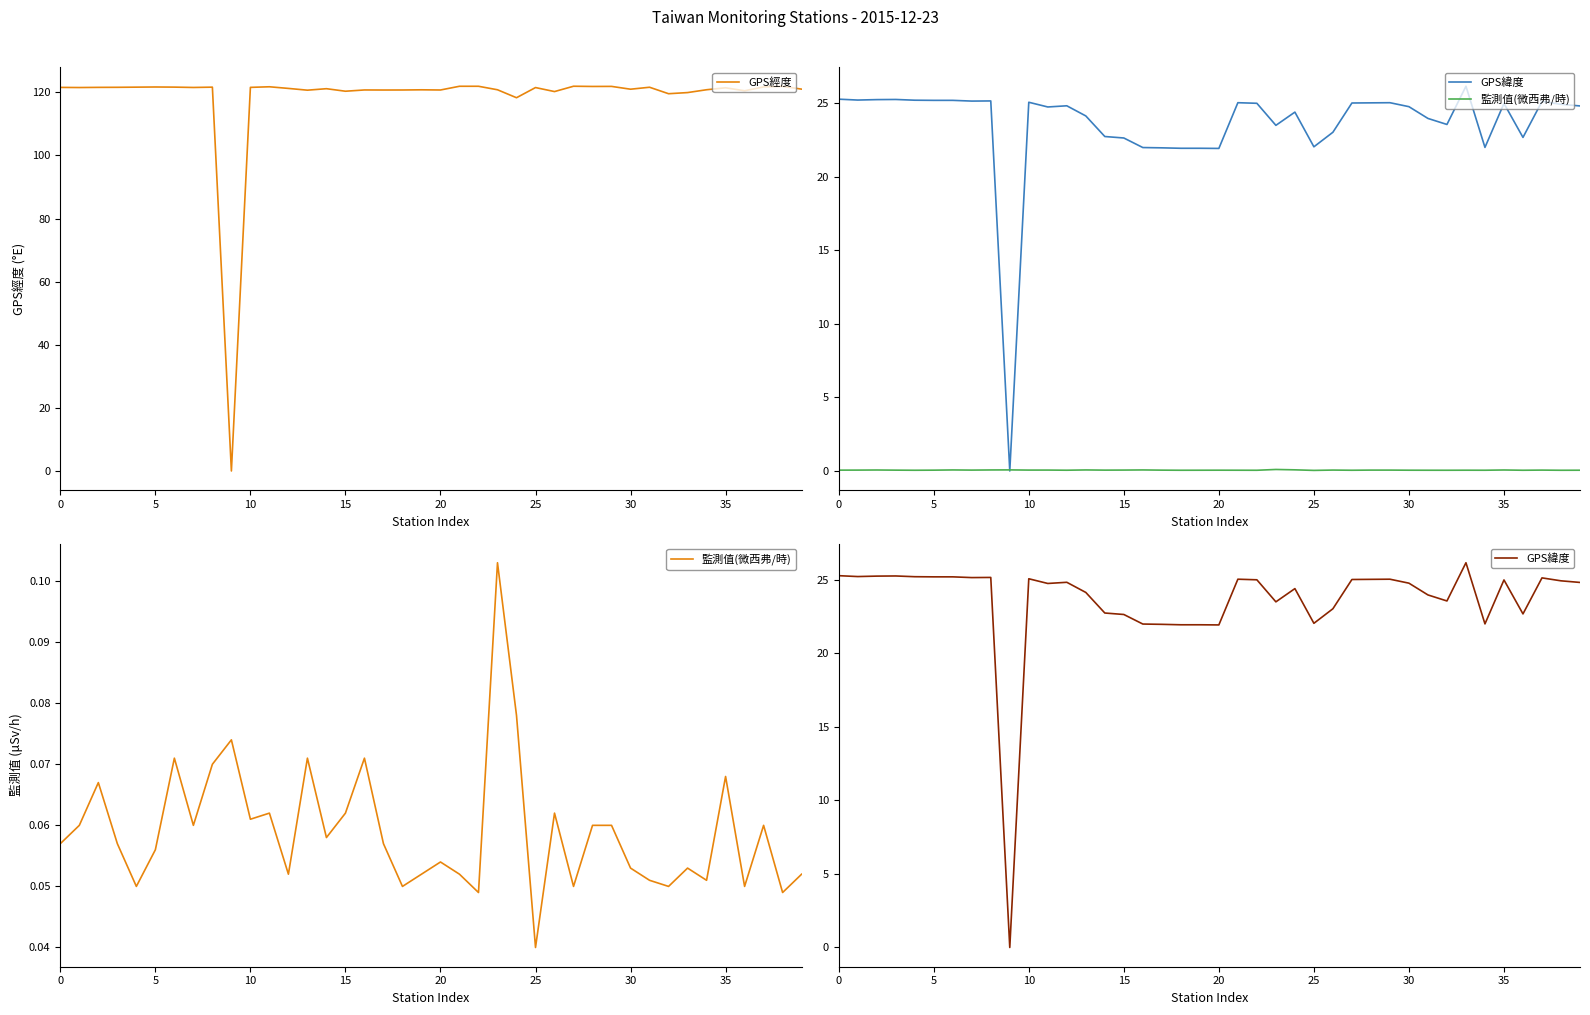

At which label is 監測值(微西弗/時) closest to 0?

25